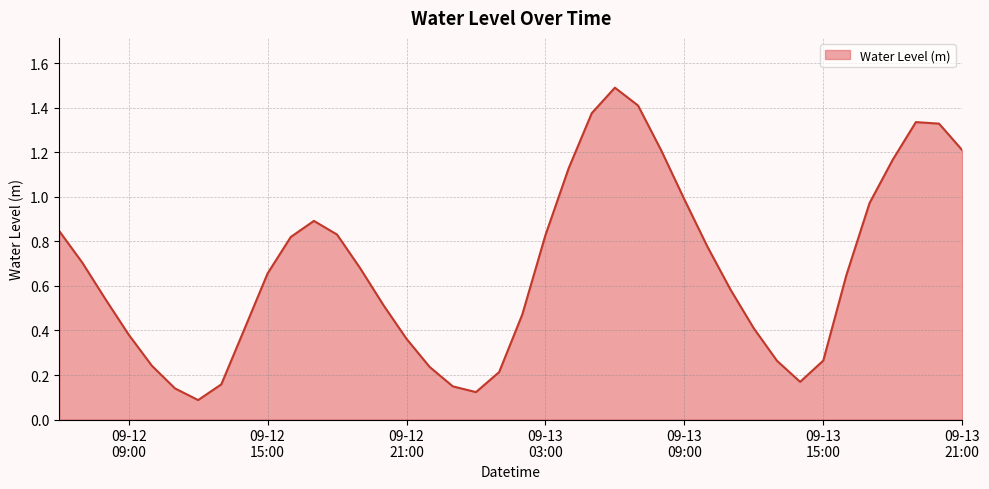

Does the chart display data point markers on the line(s)?

No